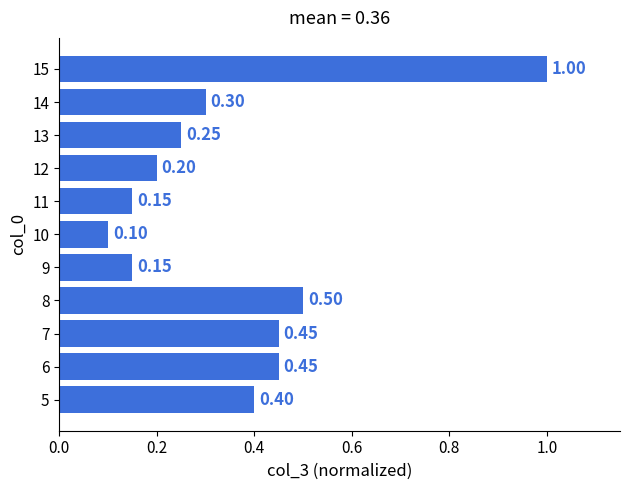

At which label is the value closest to 0?

10